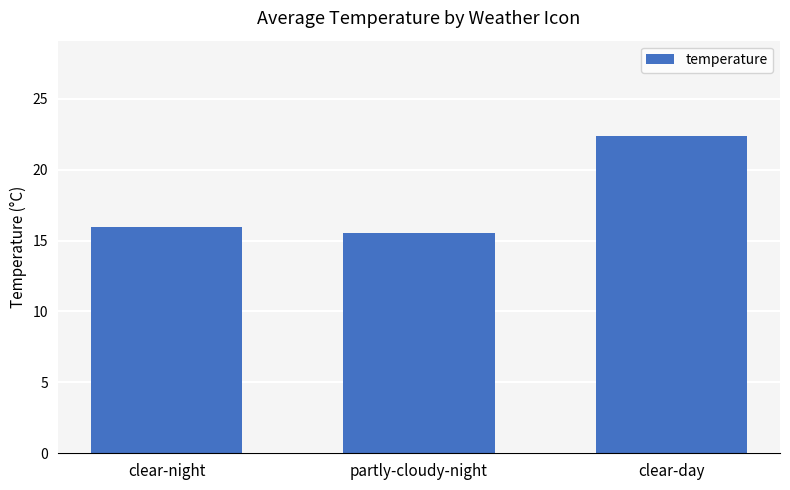

Rank the categories by value from lowest to highest.

partly-cloudy-night, clear-night, clear-day